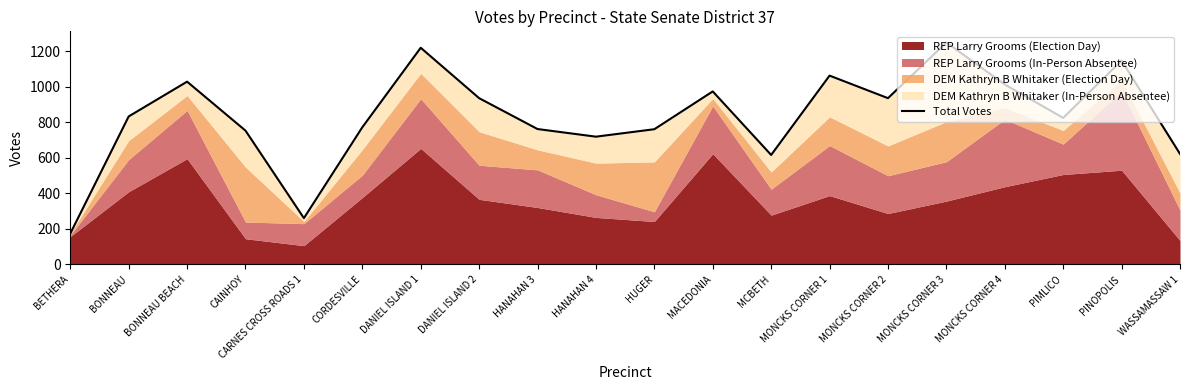

Approximately how many times larger is the value at BONNEAU BEACH compared to BETHERA?

5.9